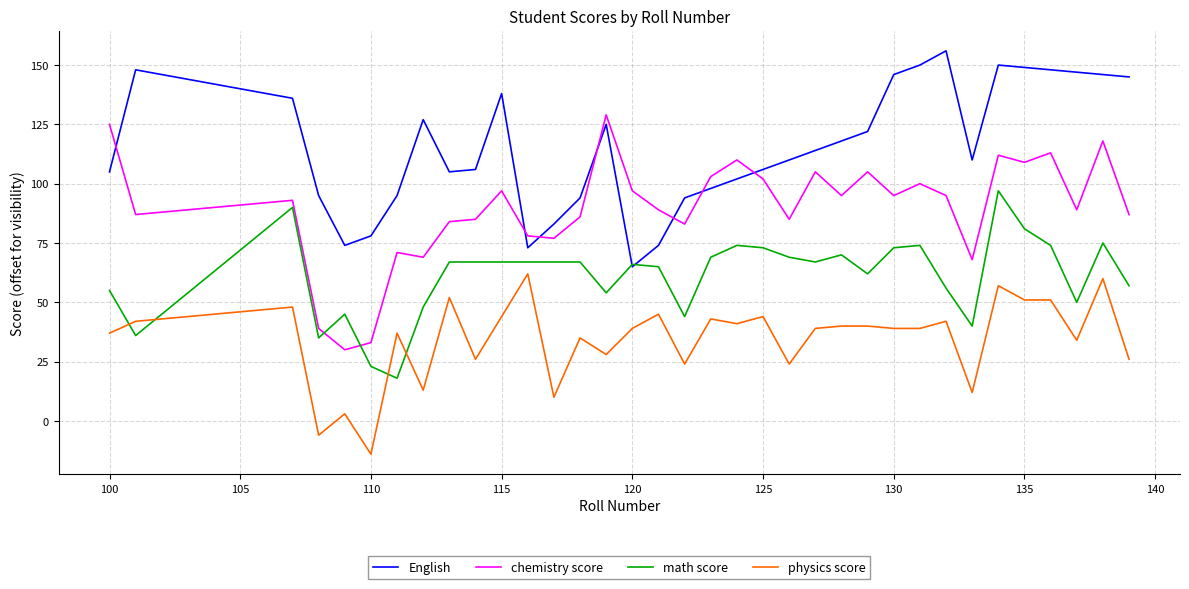

After their last crossing, which series has the higher values: English or math score?

English